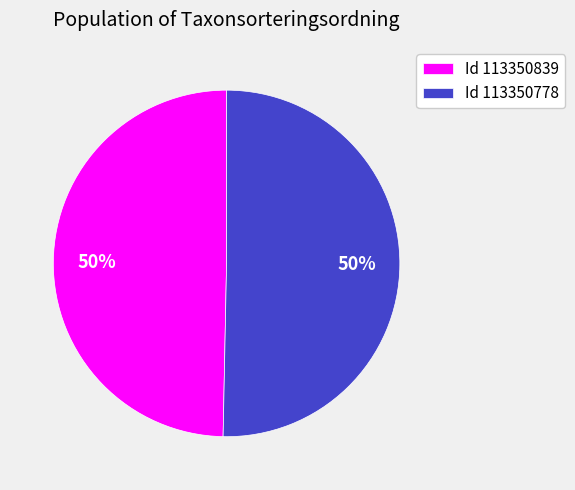

True or false: Id 113350778 accounts for 50% of the total.

True